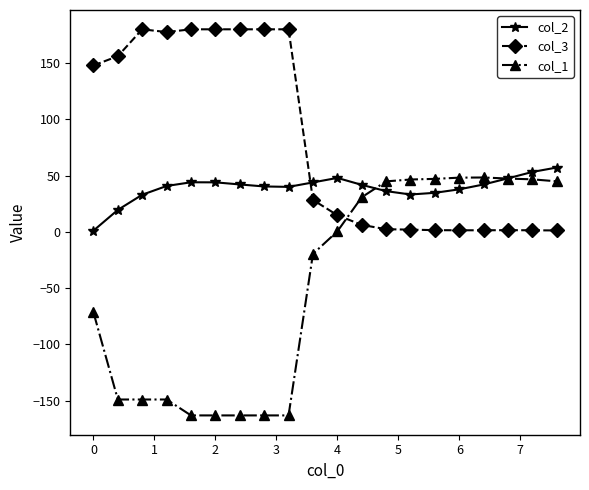

What is the sum of all col_2 values?

780.6